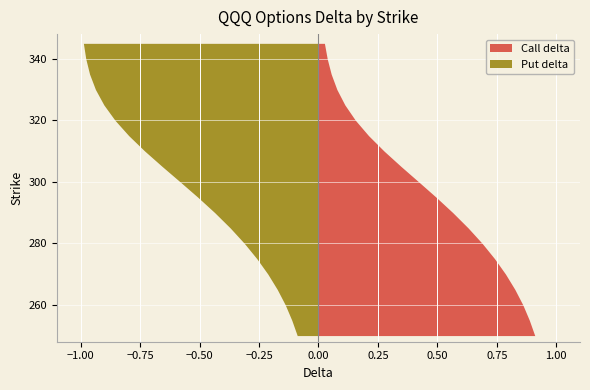

Reading right to left, extract all data points from this chart.

Call delta: 345=0.0	340=0.0	335=0.1	330=0.1	325=0.1	320=0.2	315=0.2	310=0.3	305=0.3	300=0.4	295=0.5	290=0.6	285=0.6	280=0.7	275=0.7	270=0.8	265=0.8	260=0.9	255=0.9	250=0.9
Put delta: 345=-1.0	340=-1.0	335=-1.0	330=-0.9	325=-0.9	320=-0.9	315=-0.8	310=-0.7	305=-0.7	300=-0.6	295=-0.5	290=-0.4	285=-0.4	280=-0.3	275=-0.3	270=-0.2	265=-0.2	260=-0.1	255=-0.1	250=-0.1